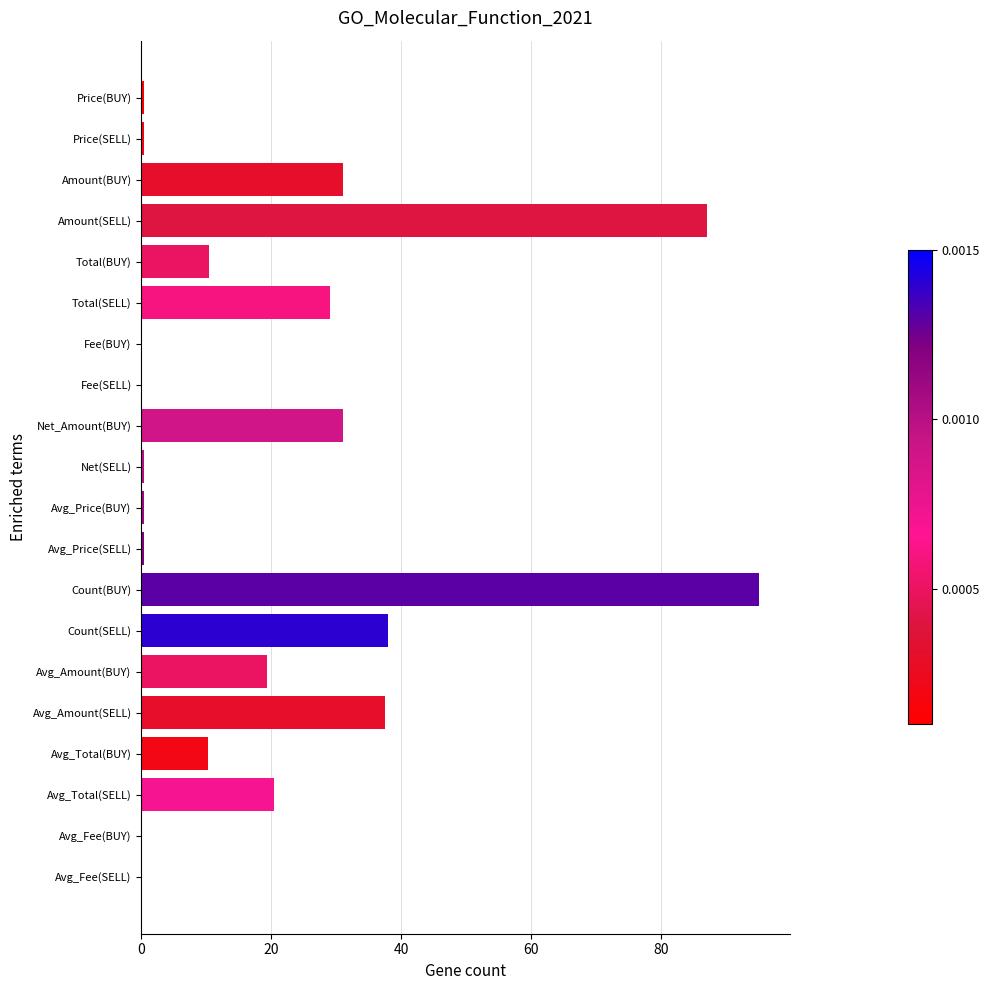

Which category has the highest value across all series?

Count(BUY)